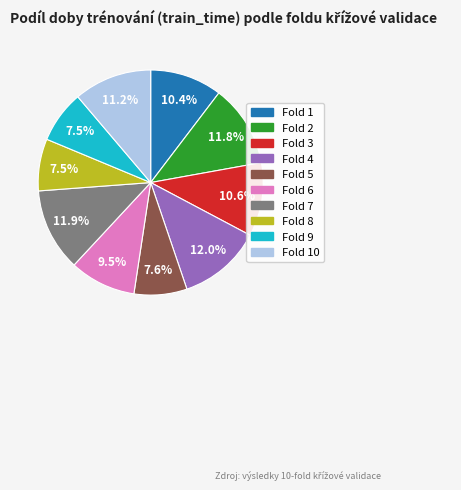

How many segments does this pie chart have?

10